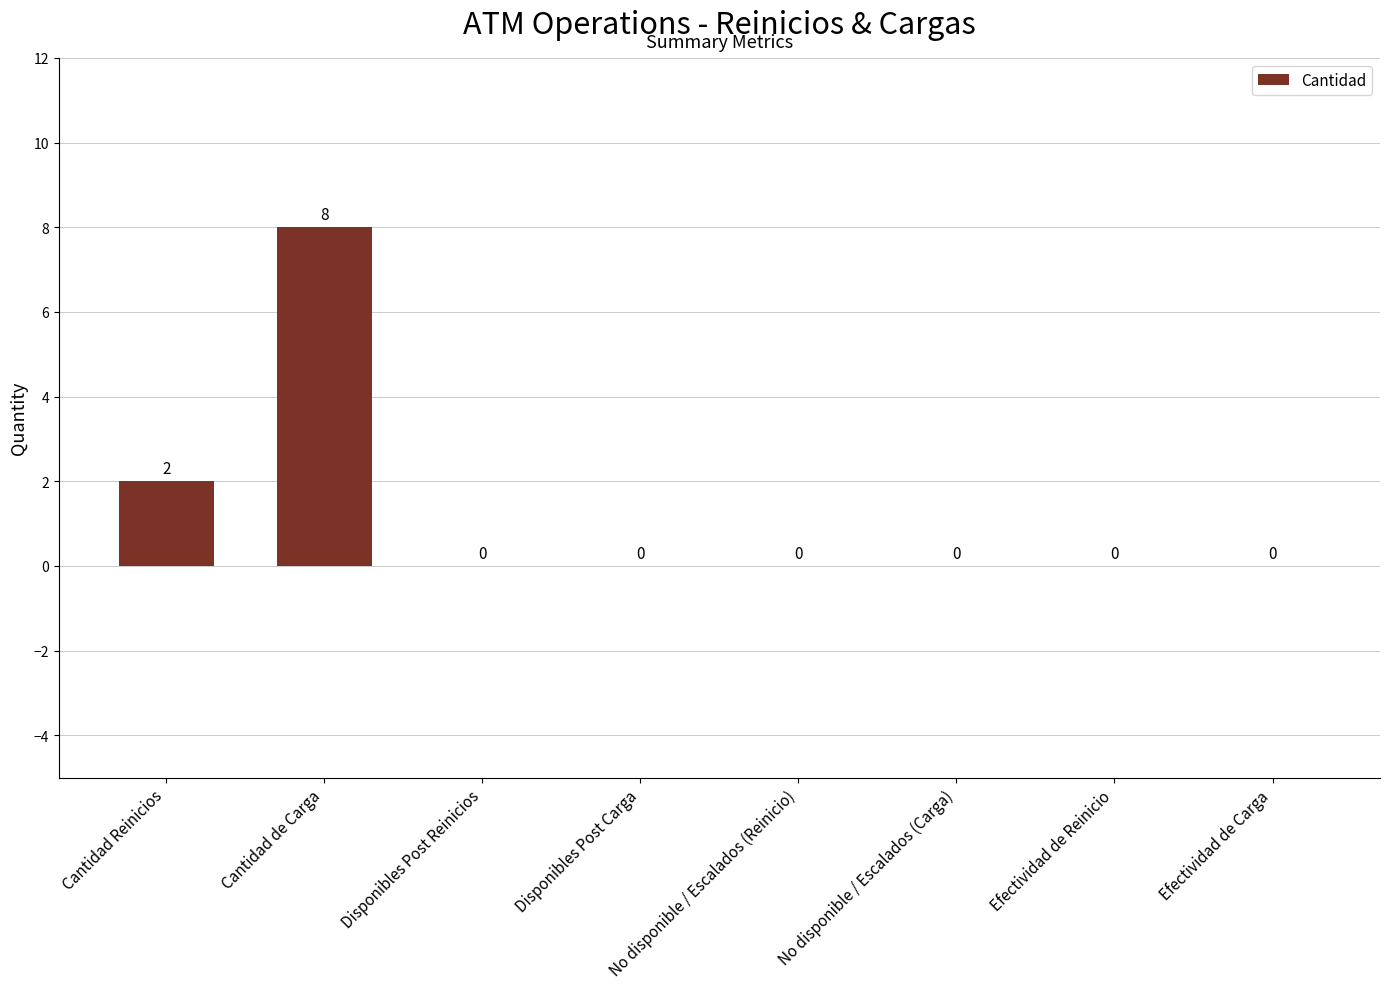

At which category does the chart reach its peak across all series?

Cantidad de Carga